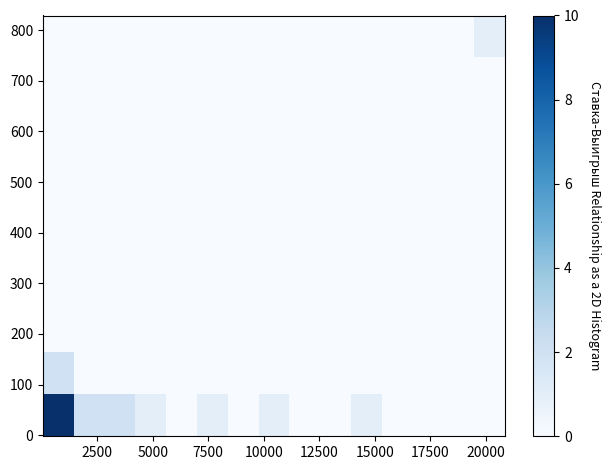

Count the number of categories in the chart.

15